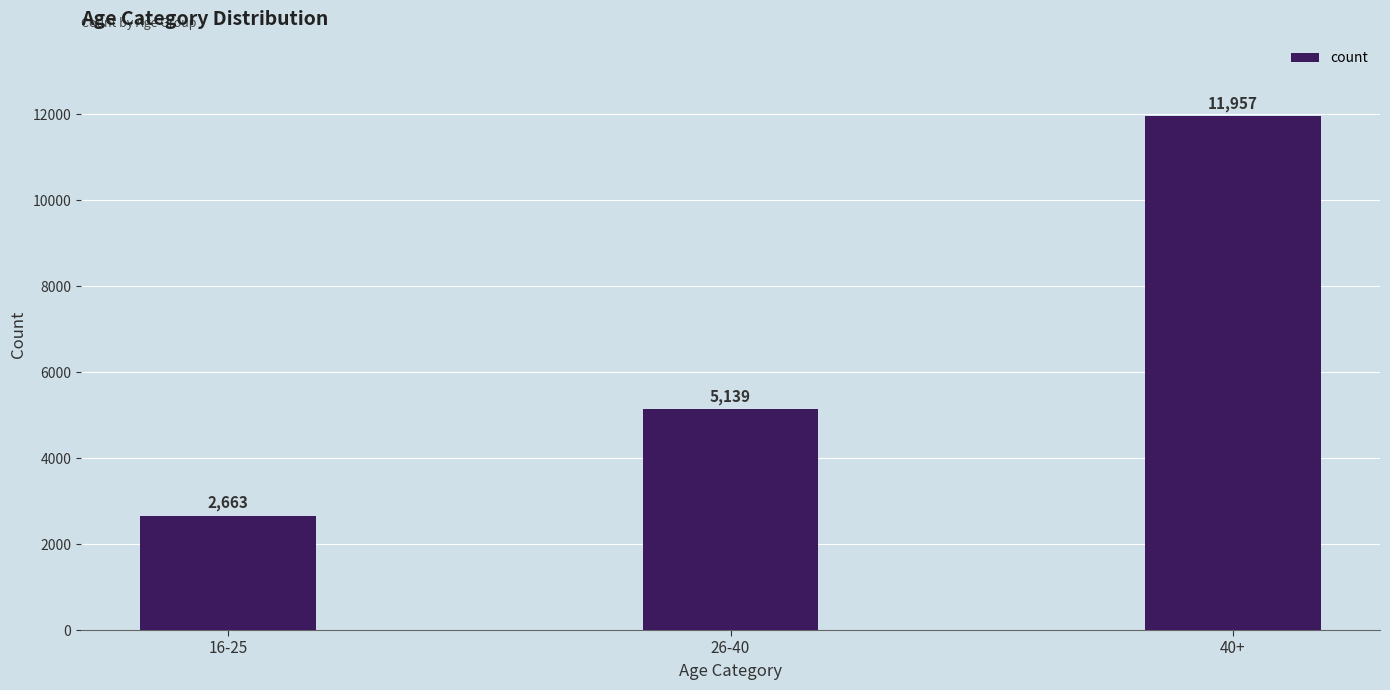

What is the sum of all values?

19759